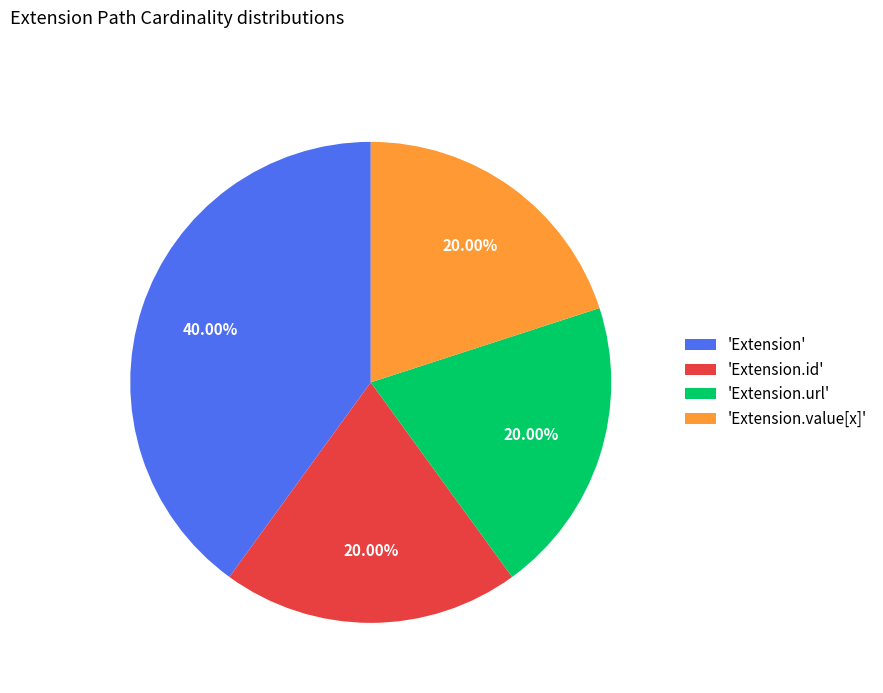

Does 'Extension' account for over 50% of the chart?

No